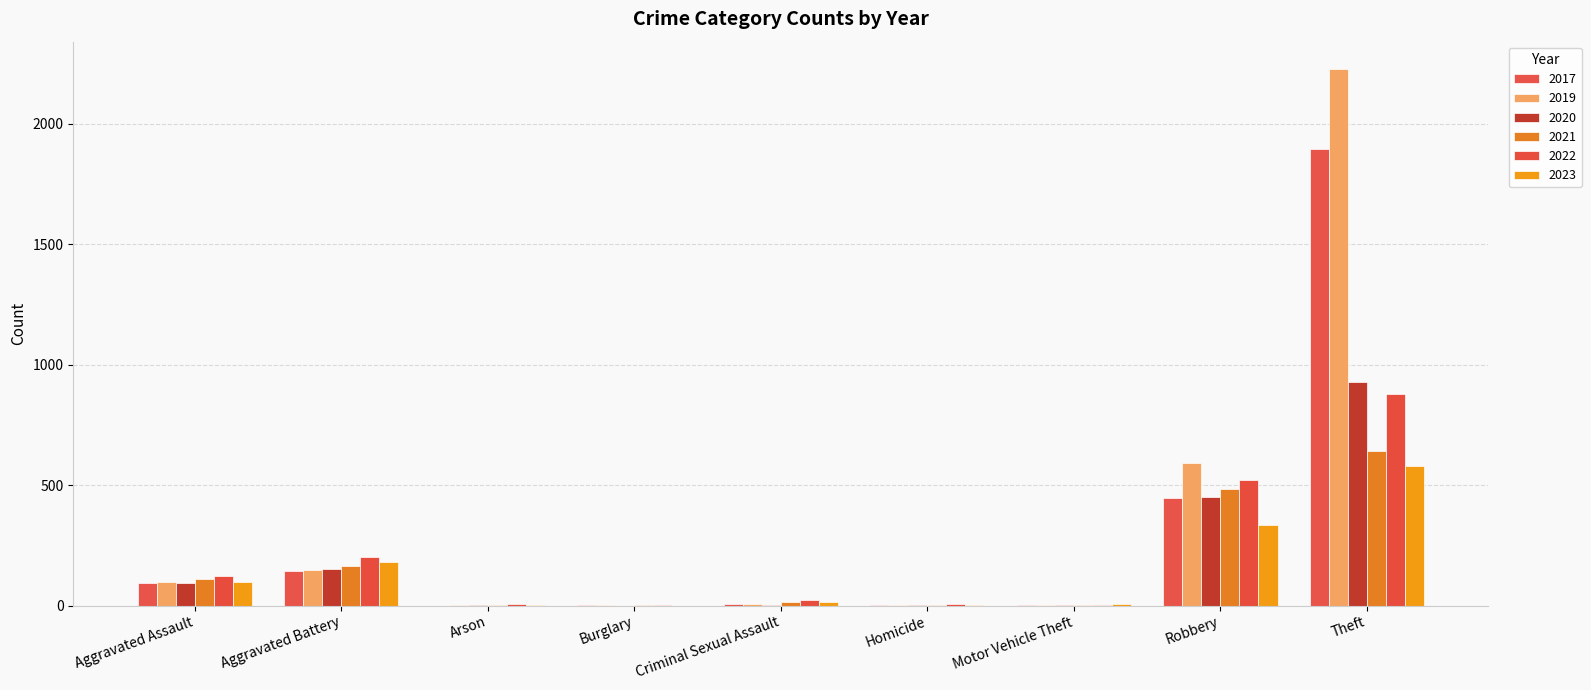

What is the maximum value shown in the chart?

2230